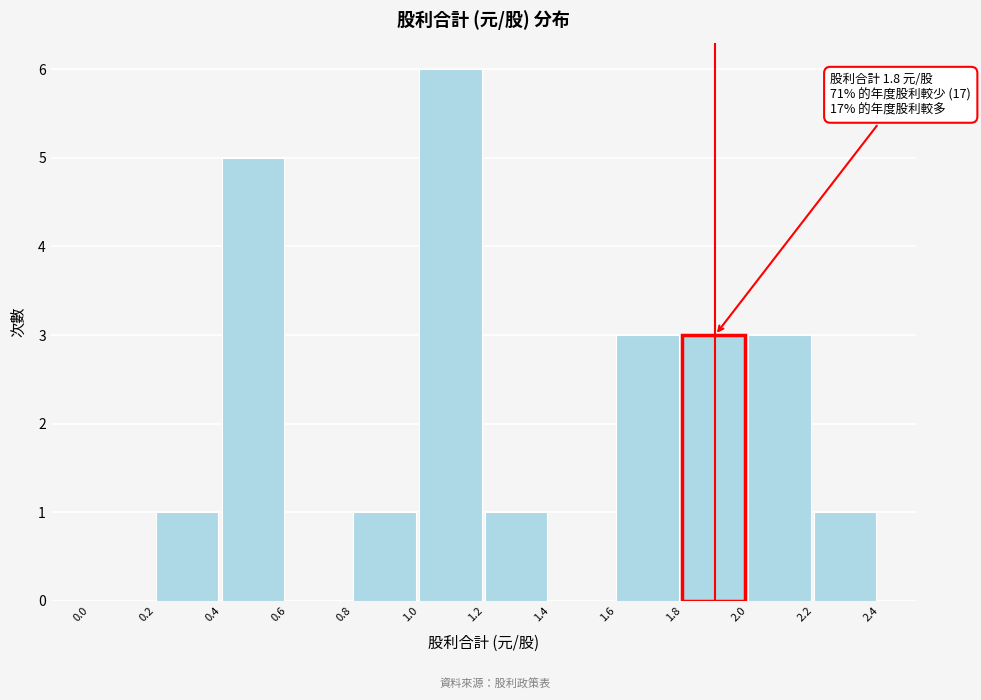

Over which range of the x-axis is the bar tallest?

1.0 to 1.2